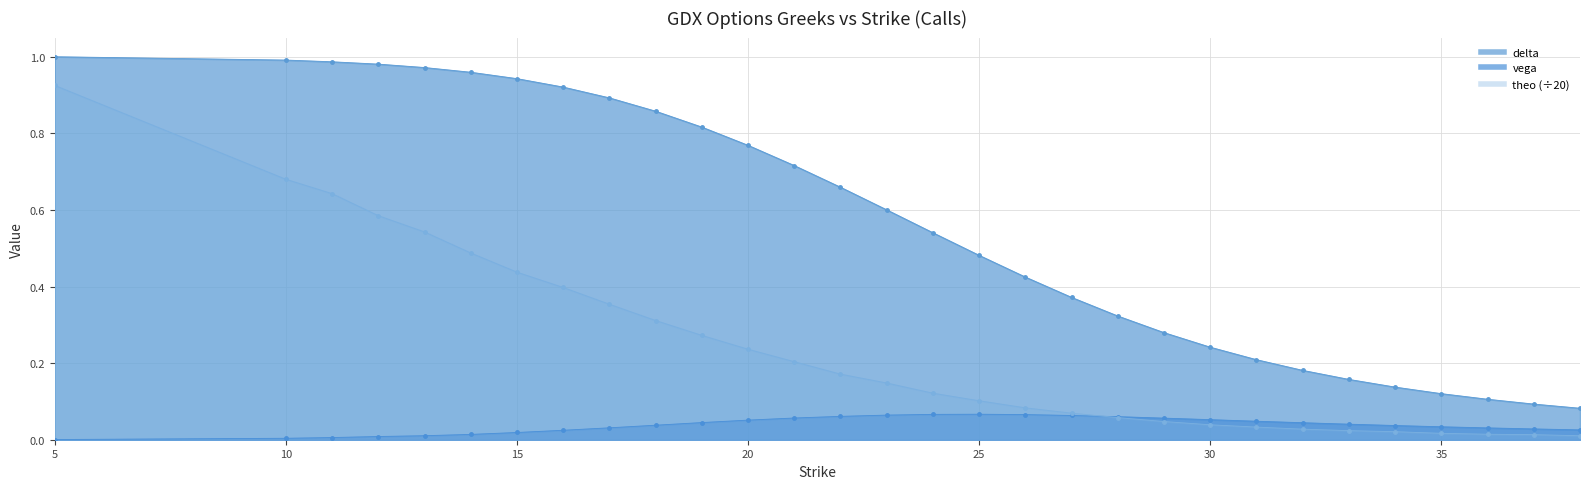

Is it true that theo equals 0.8 at 13?

False